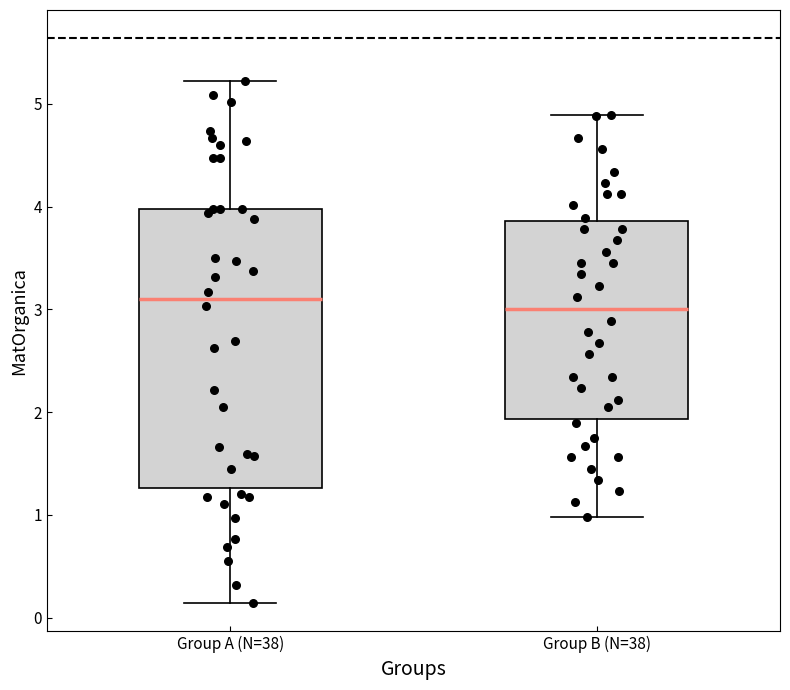

Reading left to right, transcribe this box plot: for each box, give where its median line is, the range the box spans, and where its two whiskers end, as read against the y-axis. The values are not printed on the chart, so give them approximately, as read against the axis.

Group A (N=38): median 3.1, box 1.3 to 4.0, whiskers 0.1 to 5.2
Group B (N=38): median 3.0, box 1.9 to 3.9, whiskers 1.0 to 4.9